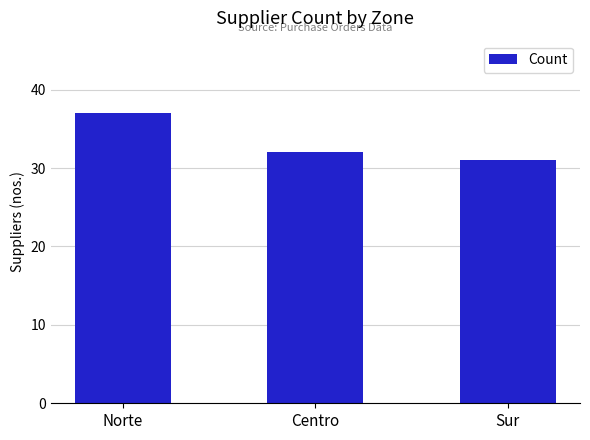

Reading left to right, what are all the values shown in this chart?

37	32	31